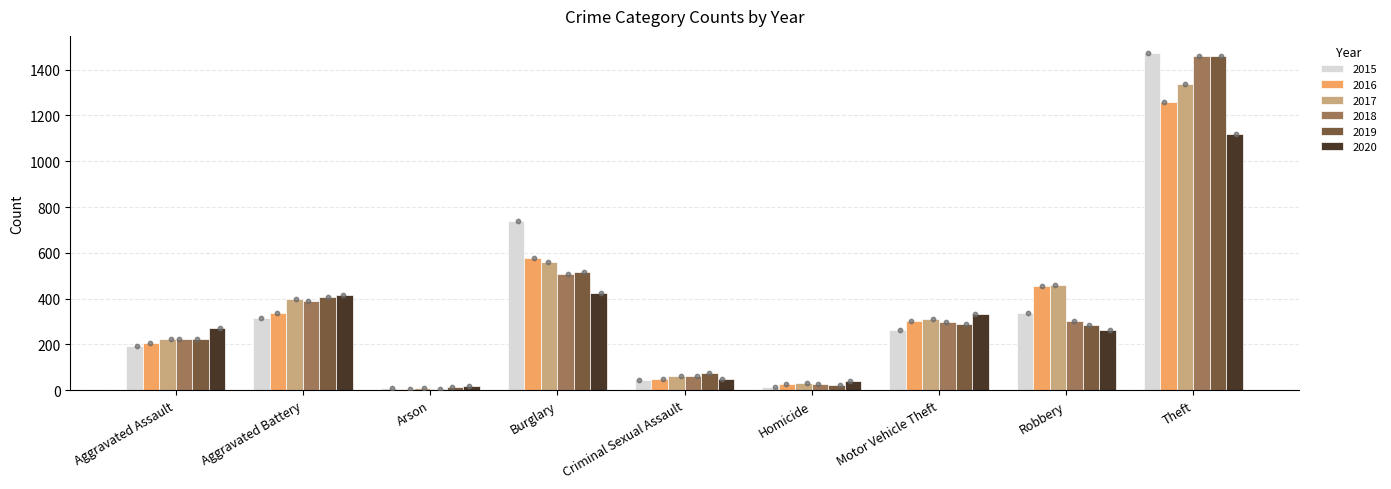

What are all the series names shown in the legend?

2015, 2016, 2017, 2018, 2019, 2020